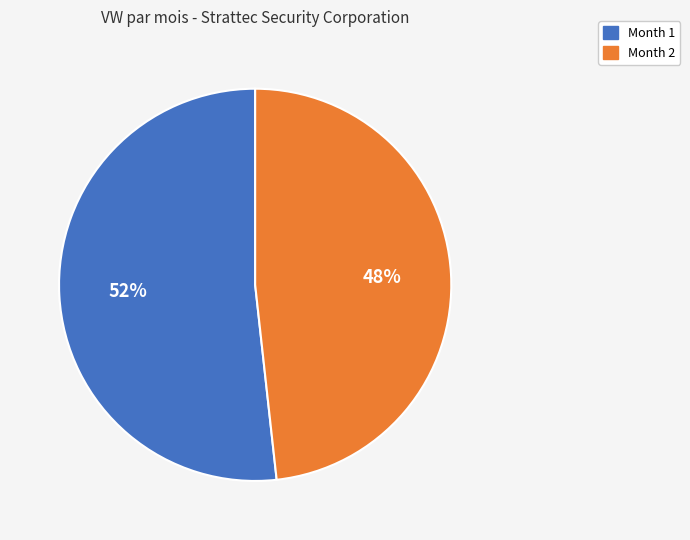

To the nearest percent, what percentage of the pie is Month 1?

52%